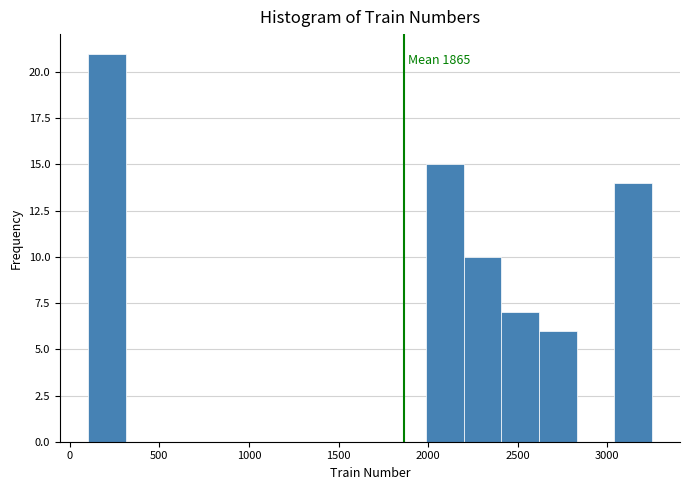

Which range on the x-axis has the tallest bar?

100 to 300